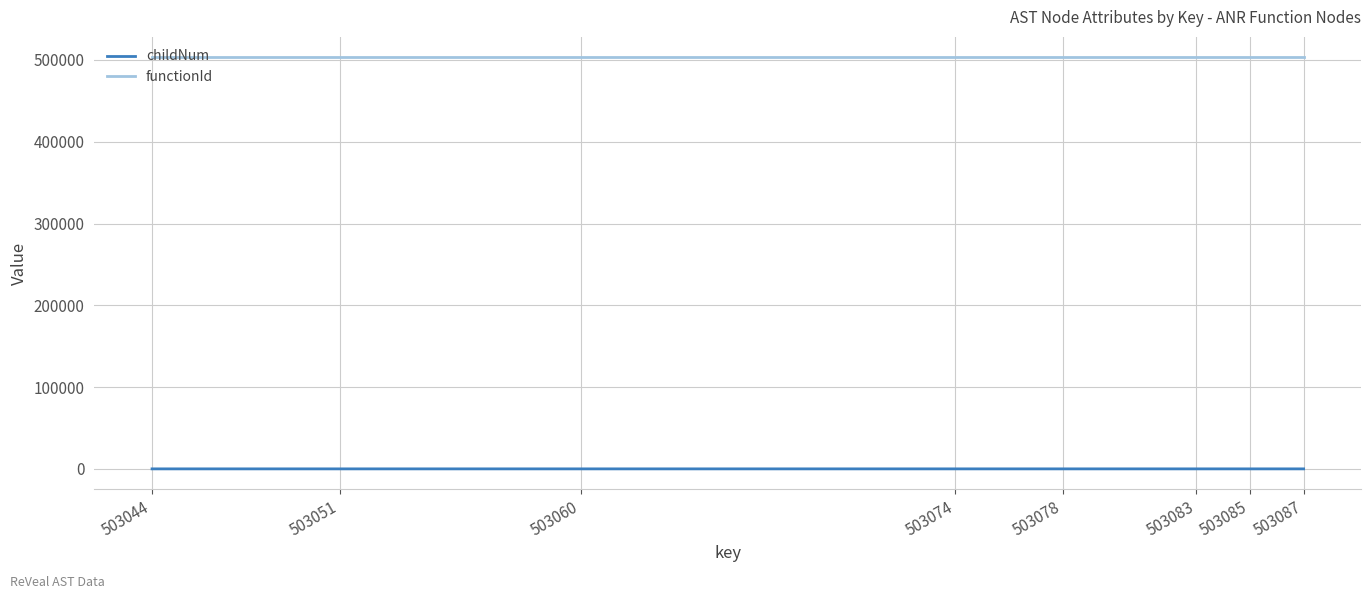

What is the maximum value shown in the chart?

503044